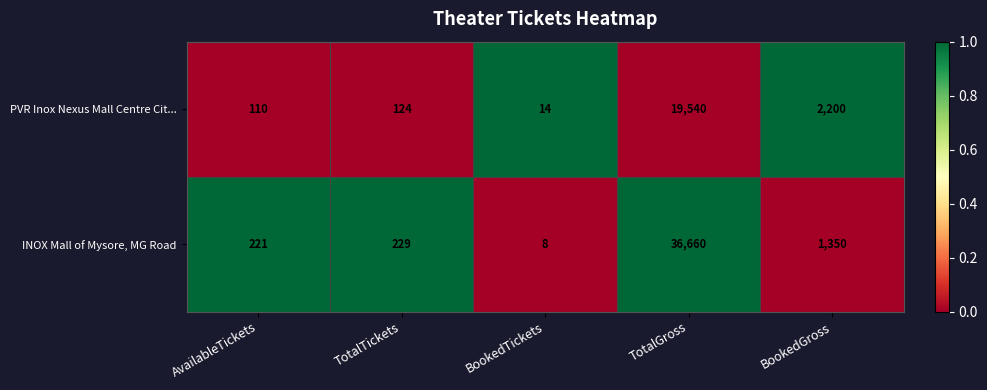

Where is PVR Inox Nexus Mall Centre Cit... nearest to the value 9777?

BookedGross